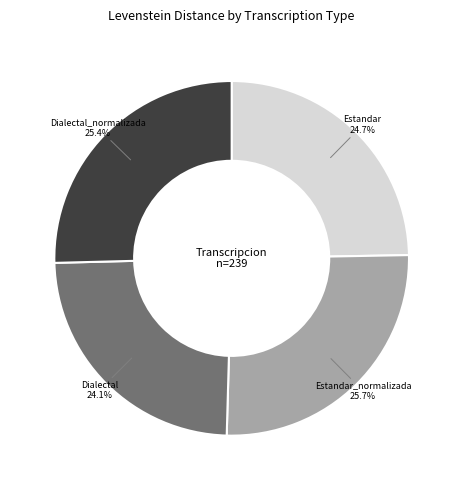

Between Estandar and Dialectal_normalizada, which is larger?

Dialectal_normalizada